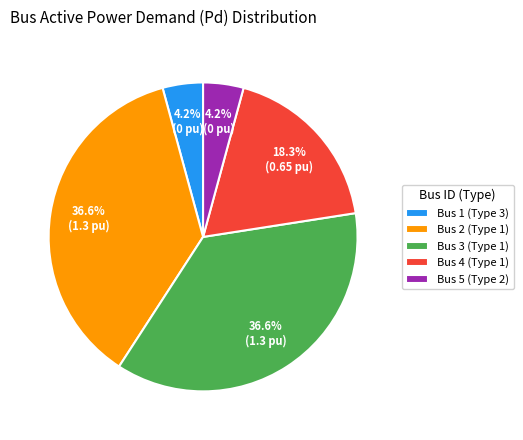

Combined, what portion of the pie is Bus 4 (Type 1) and Bus 5 (Type 2)?

22.5%